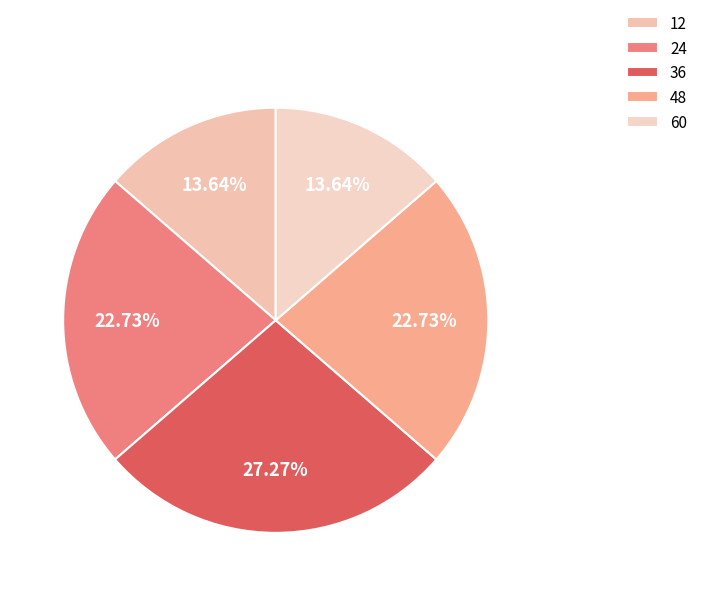

Count the number of slices in the pie.

5